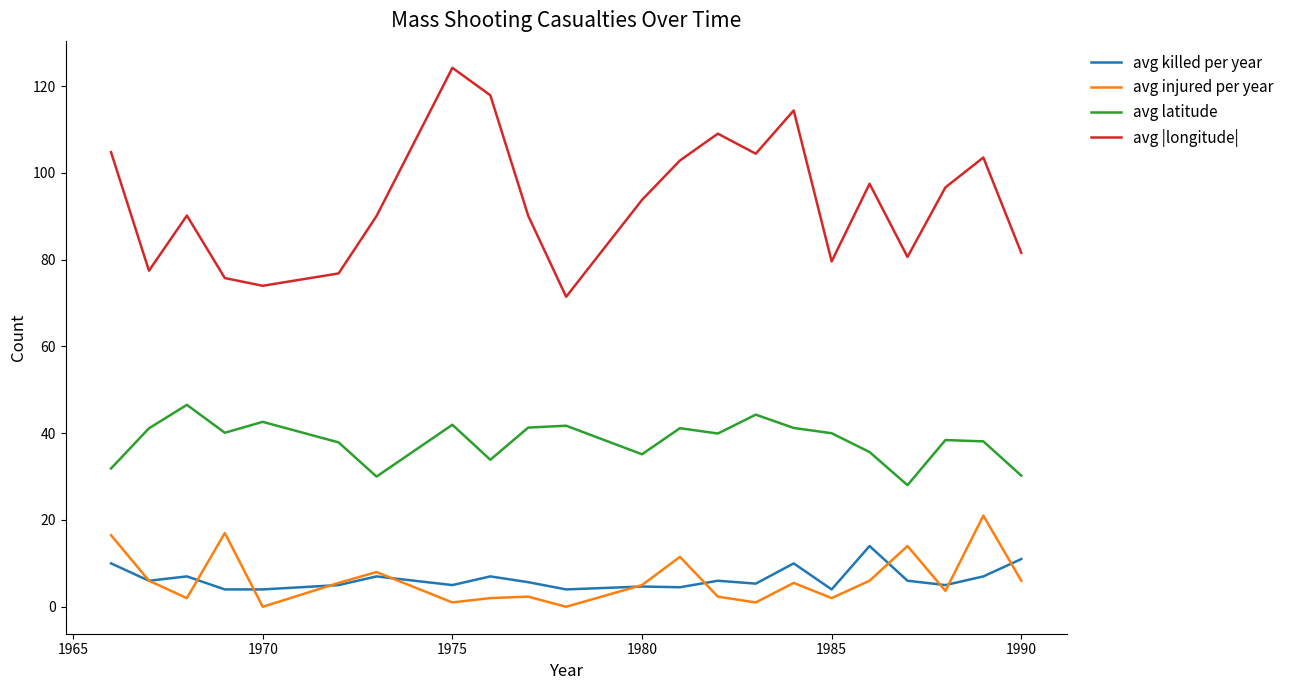

What are all the series names shown in the legend?

avg killed per year, avg injured per year, avg latitude, avg |longitude|